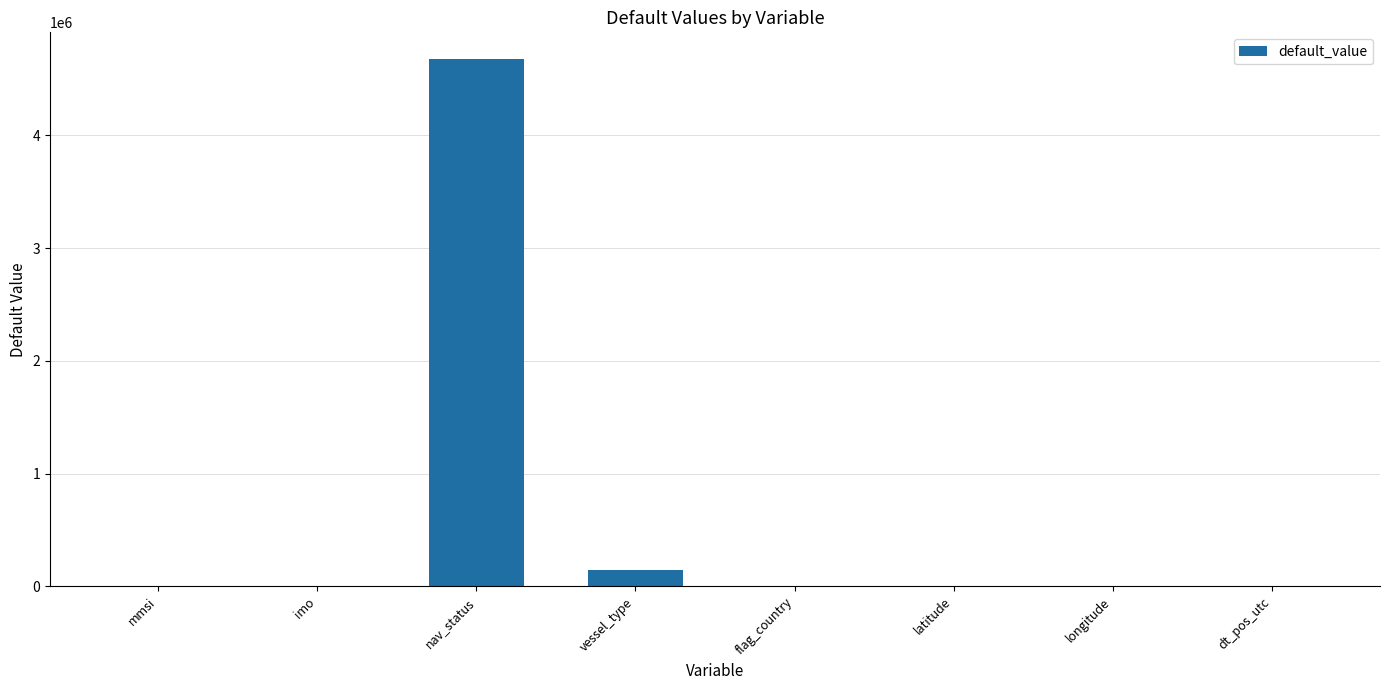

Where is the data nearest to the value 2340193?

vessel_type